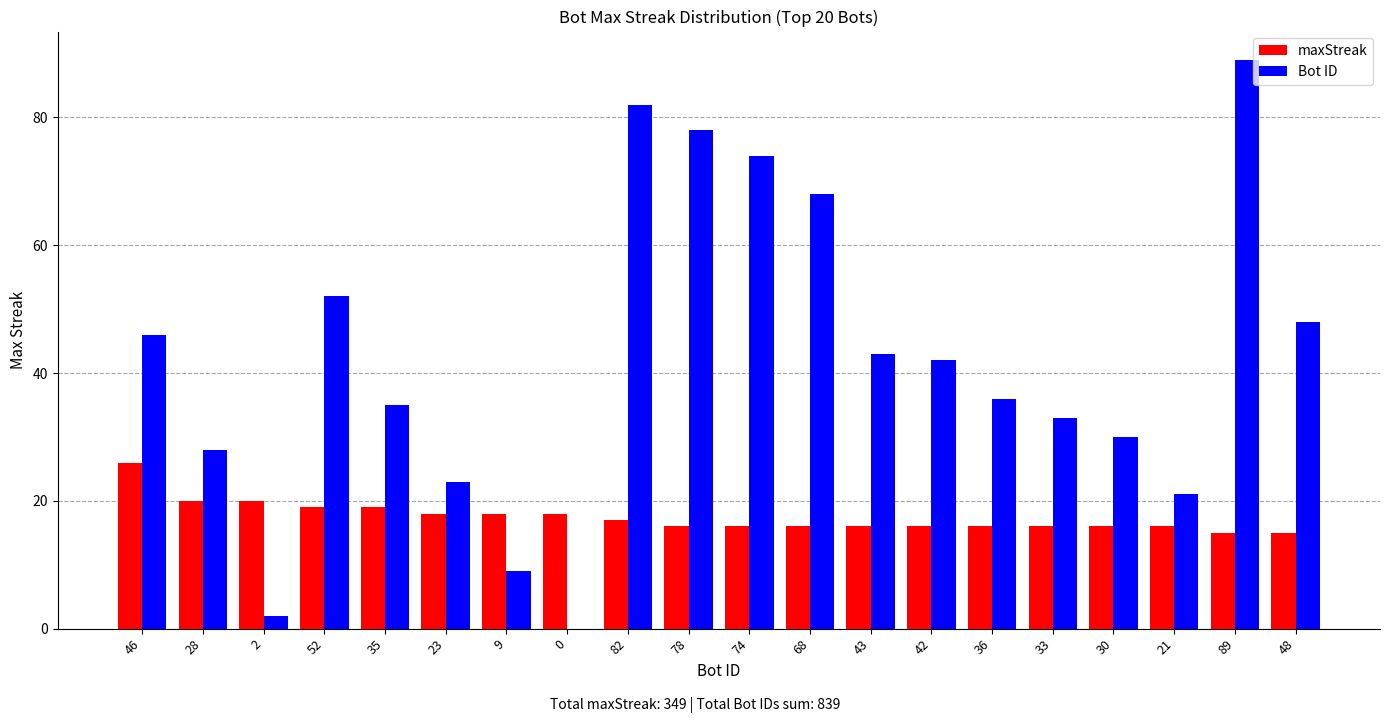

What is the spread (max minus min) of values at 23?

5